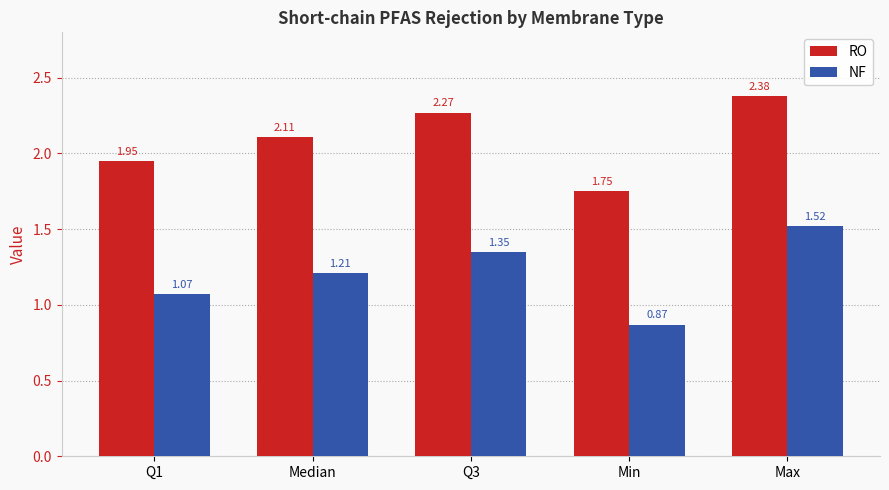

Is the value of NF at Median greater than the value of RO at Q1?

No